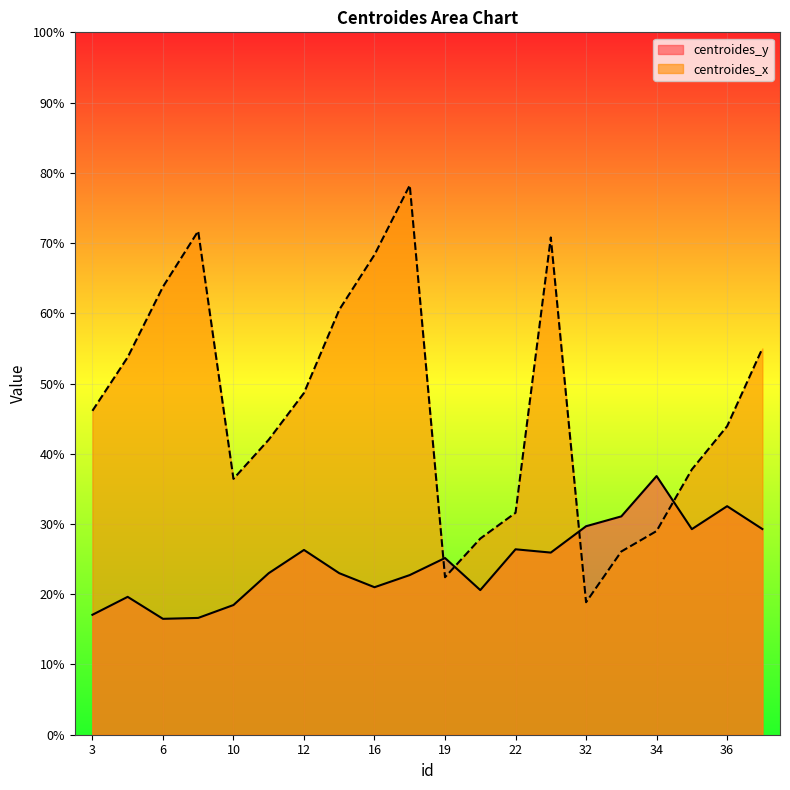

Is the value of centroides_y at 36 greater than the value of centroides_x at 6?

No